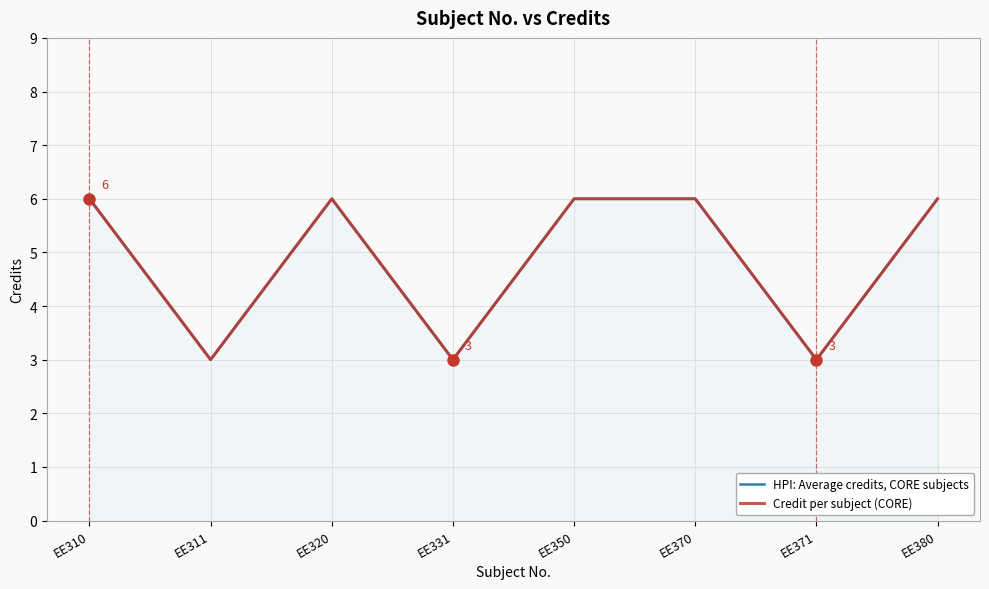

The value of HPI: Average credits, CORE subjects at EE370 is 6. True or false?

True